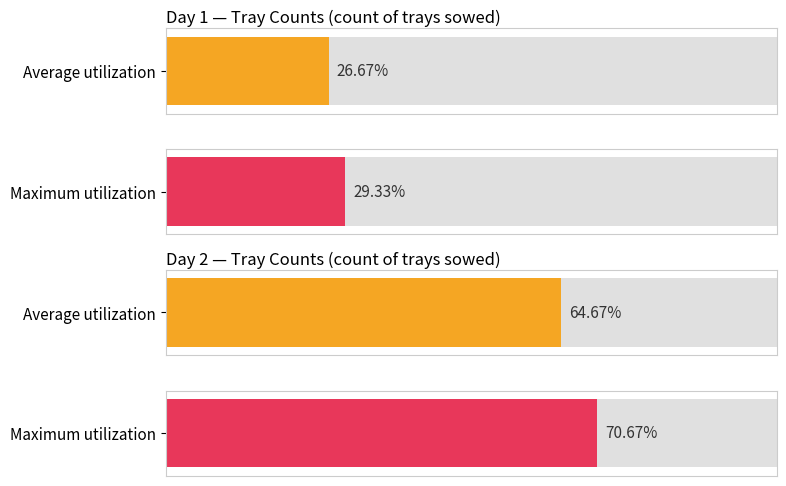

How many bars are there in total?

4